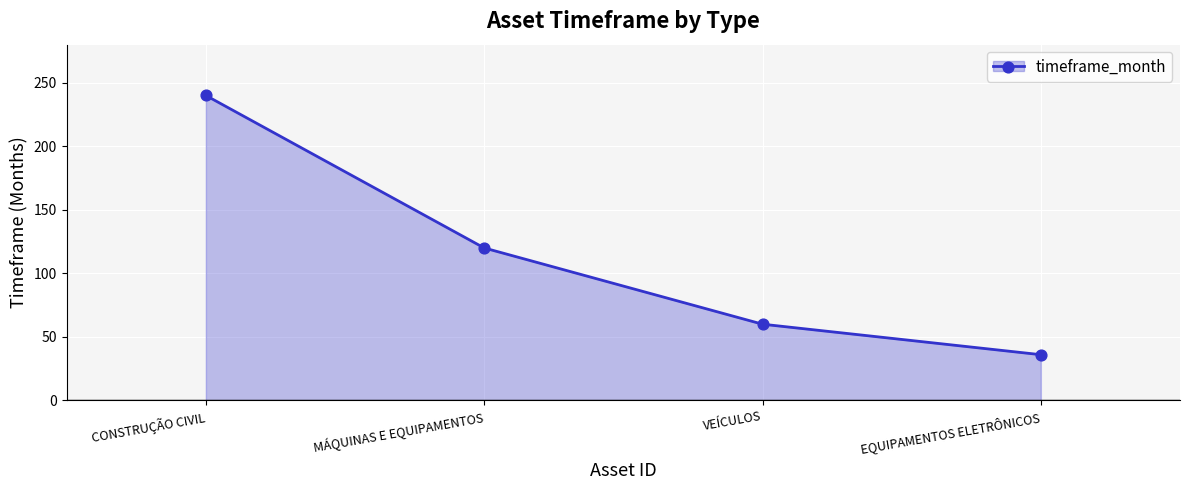

What is the change in value from MÁQUINAS E EQUIPAMENTOS to VEÍCULOS?

-60